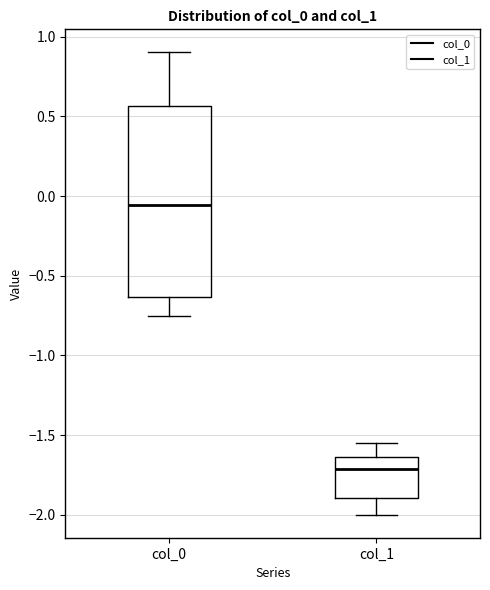

Which box's median line is the lowest?

col_1